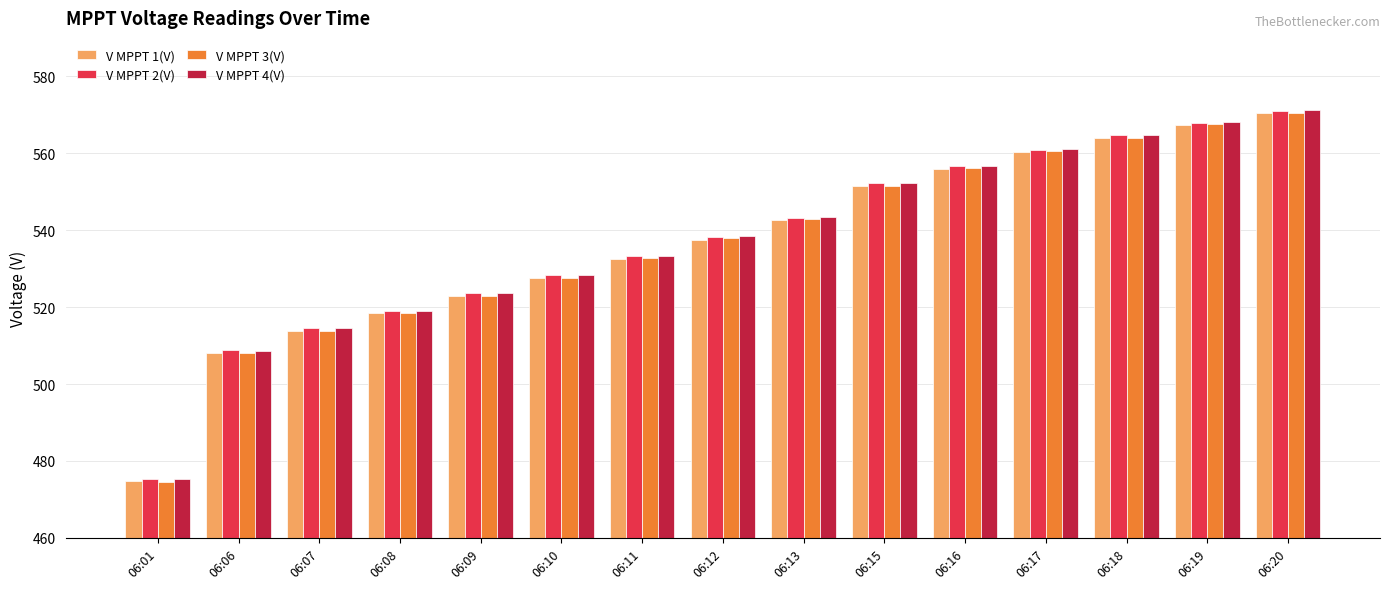

What is the spread (max minus min) of values at 06:08?

0.7